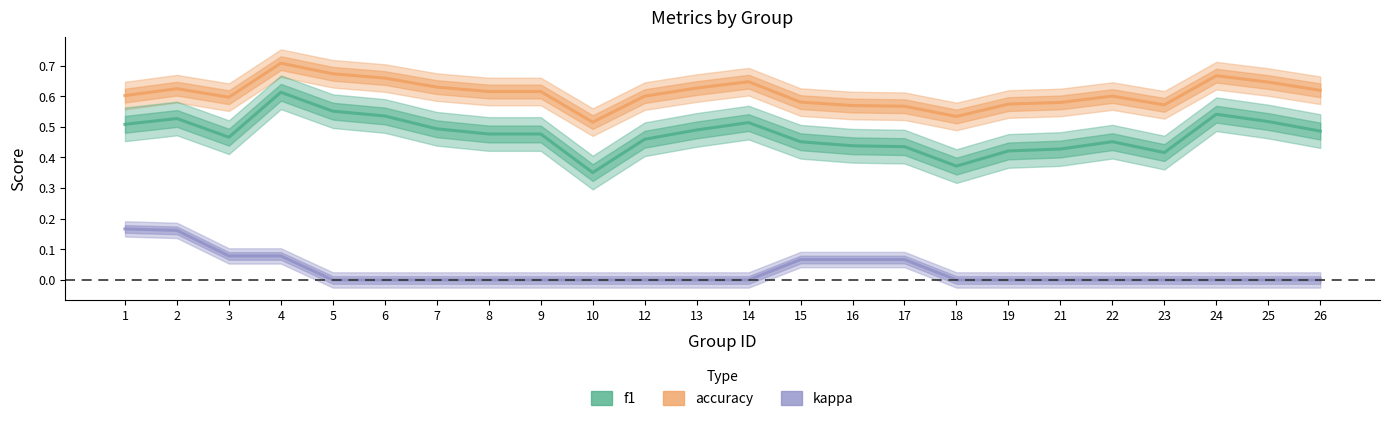

The value of f1 at 17 is 0.6. True or false?

False